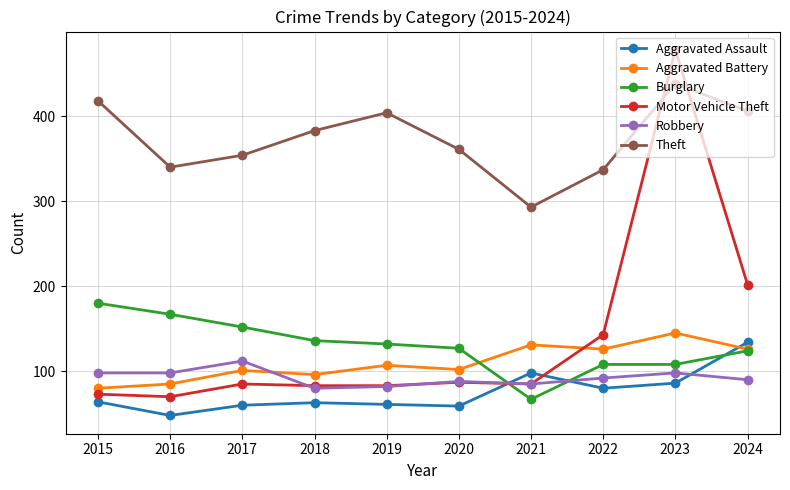

True or false: Theft and Burglary intersect in this chart.

False